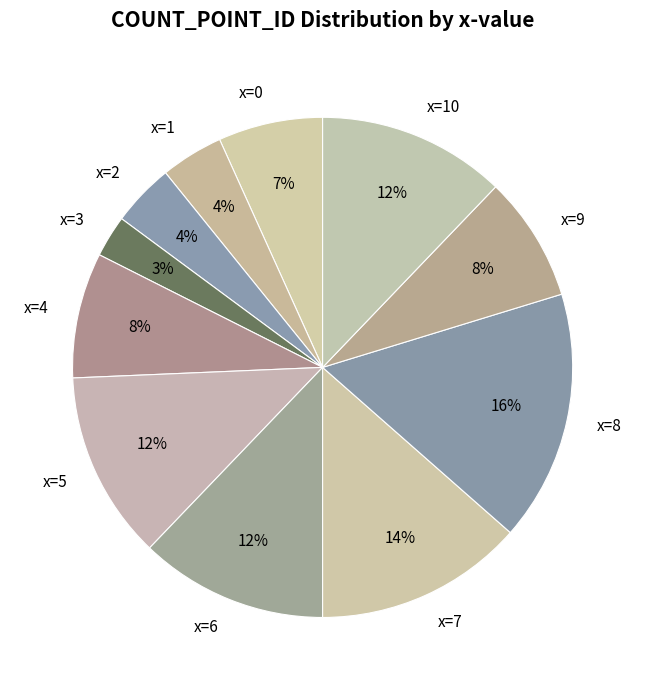

How many slices are in this pie chart?

11